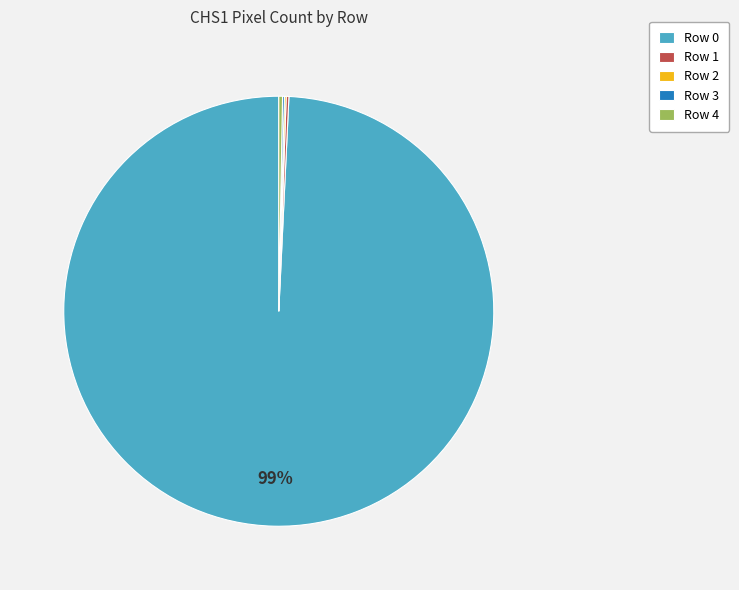

Is it true that Row 4 is 11% of the pie?

False